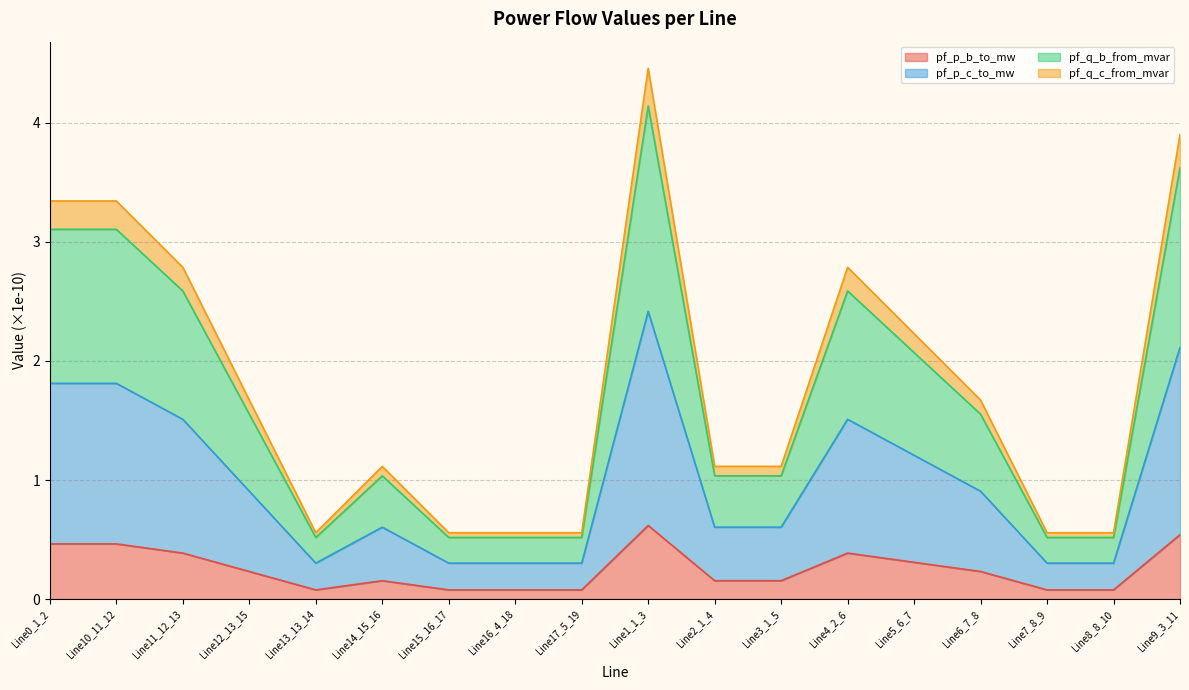

Does the chart have visible grid lines?

Yes